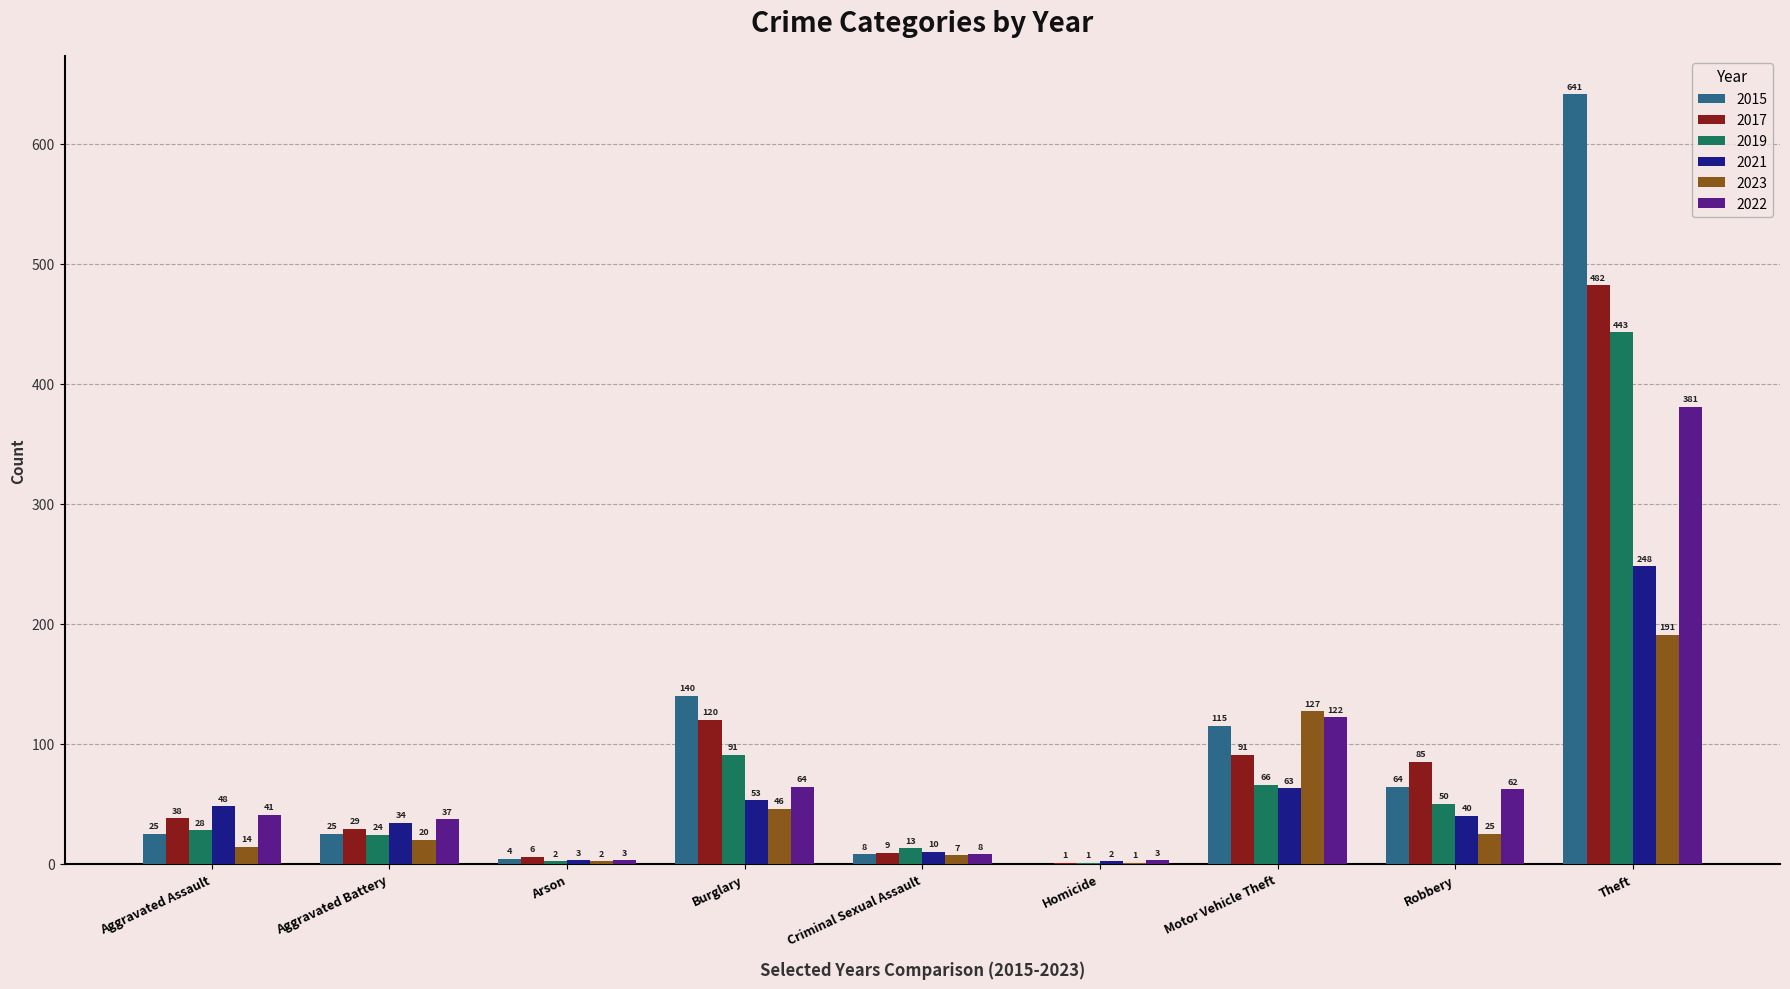

At which label does 2017 reach its peak?

Theft